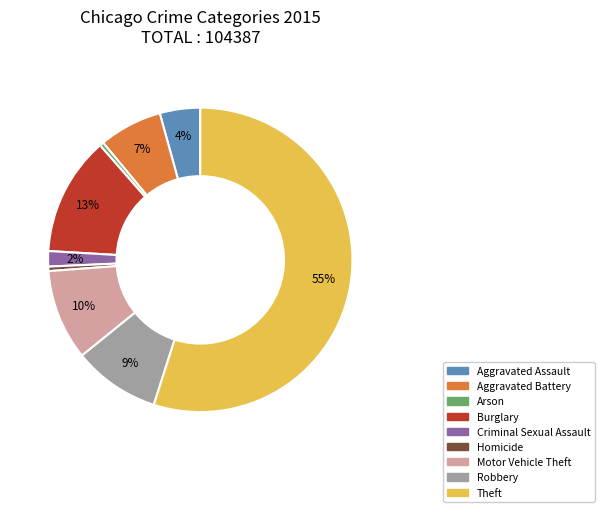

Count the number of slices in the pie.

9